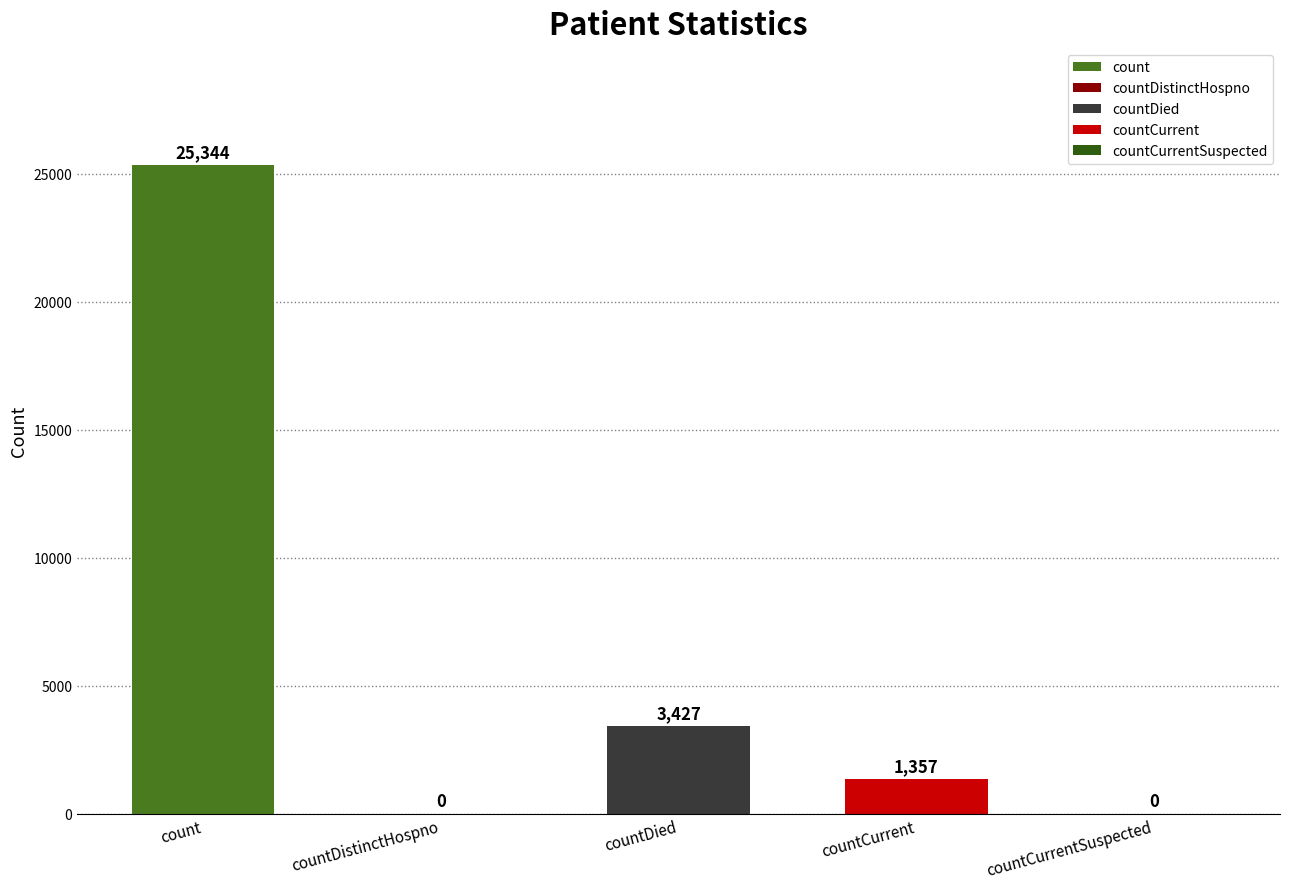

What is the value of the 3rd bar from the left?

3427